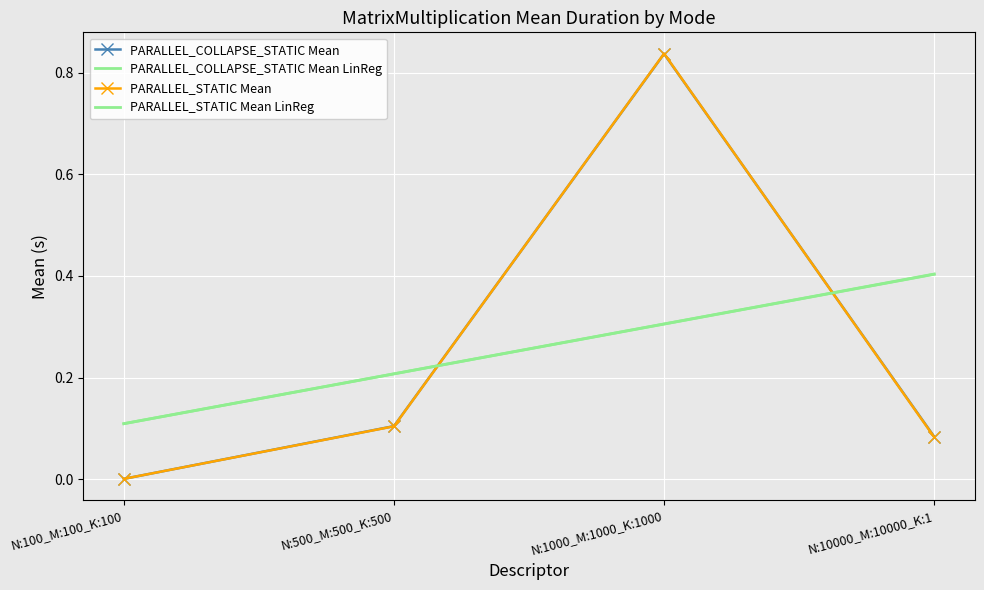

True or false: PARALLEL_COLLAPSE_STATIC Mean has more than 2 interior local peaks.

False